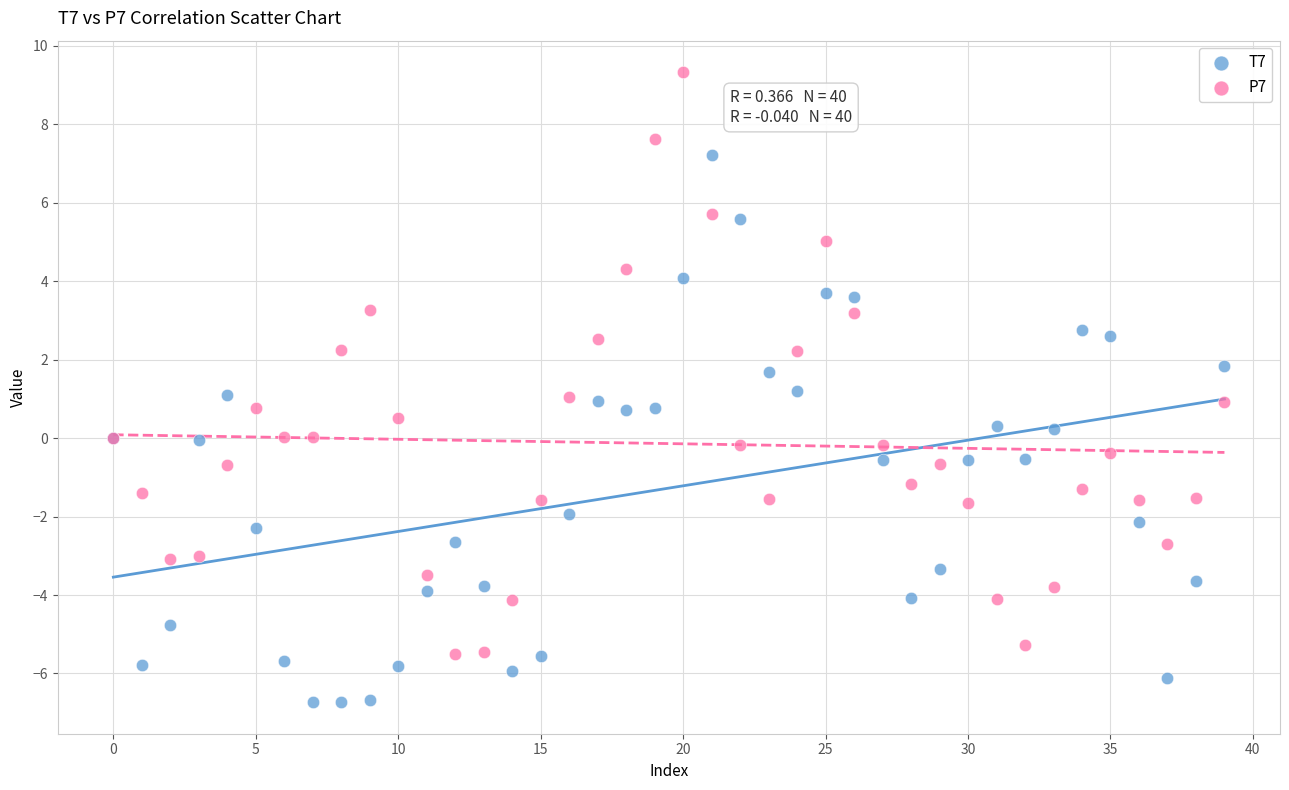

Which series contains the highest Y value?

P7